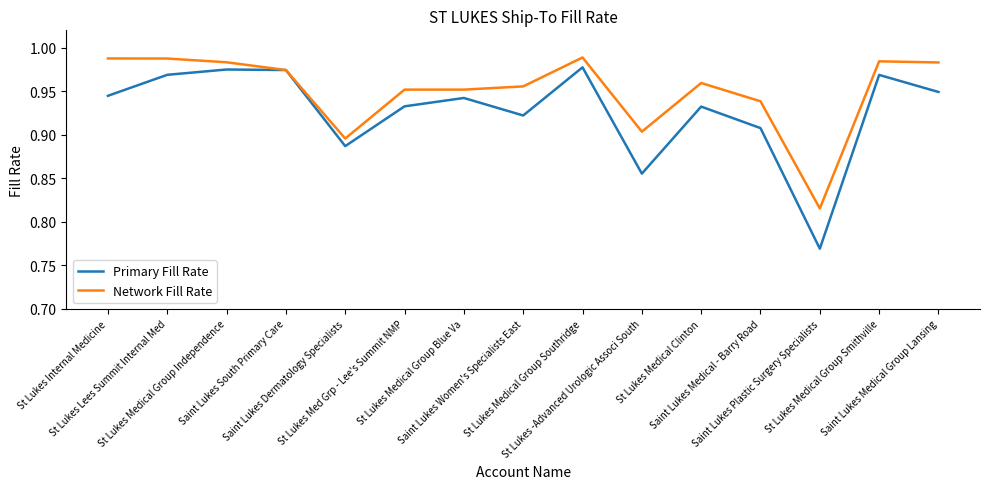

Which series has the largest range (max minus min)?

Primary Fill Rate